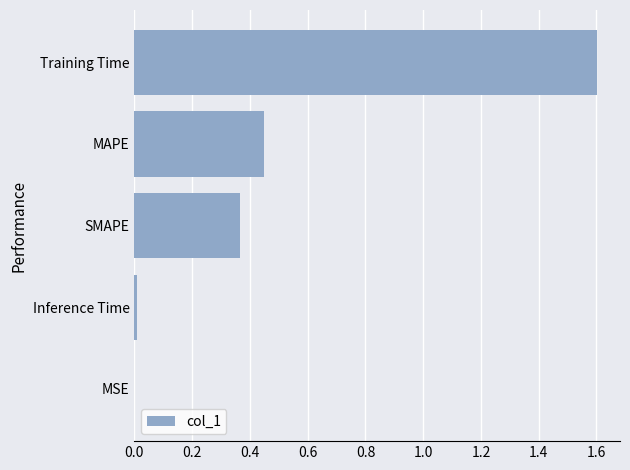

Which has a higher value, SMAPE or MSE?

SMAPE